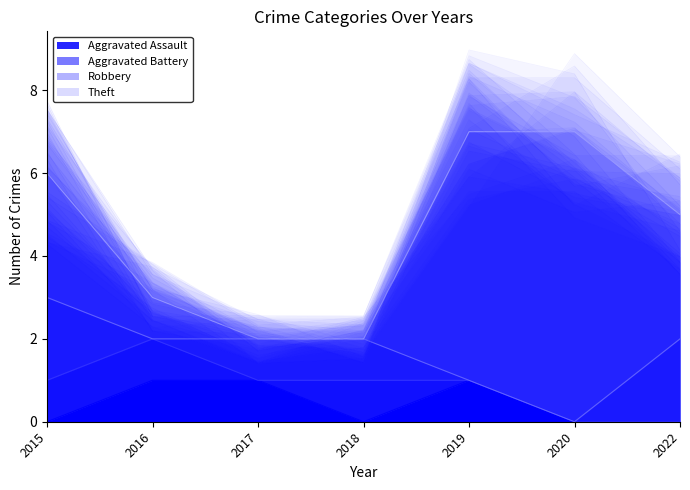

The value of Robbery at 2015 is 3. True or false?

False